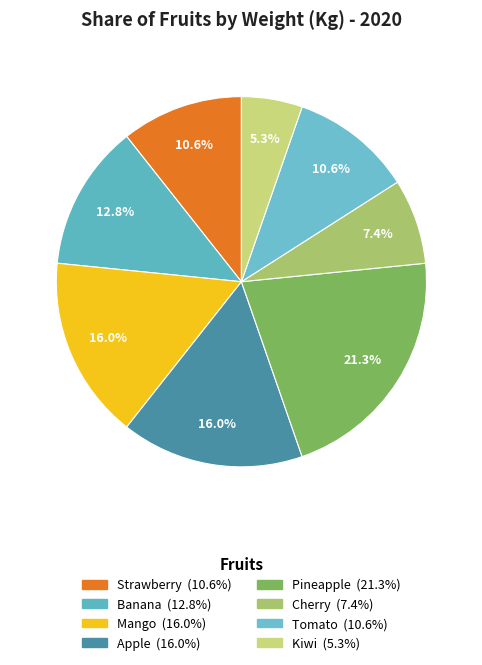

Is Strawberry the majority of the pie?

No